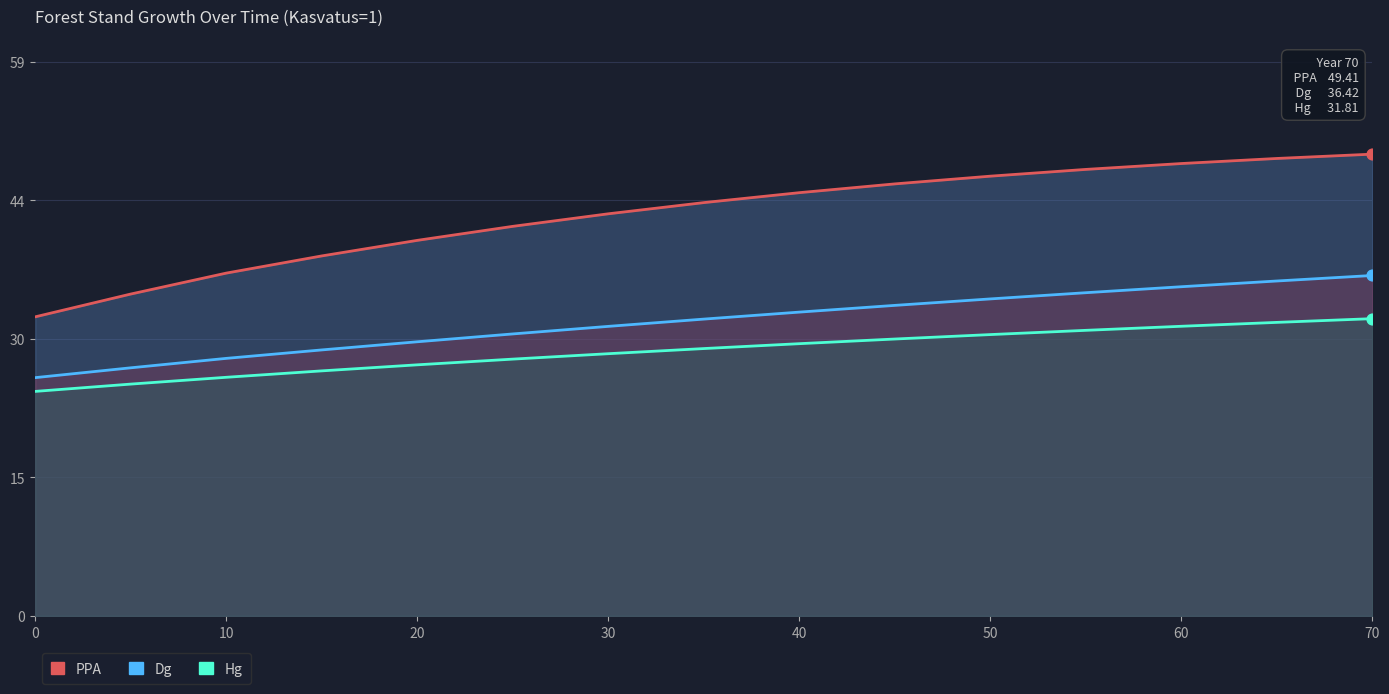

Which series contains the lowest Y value?

Hg